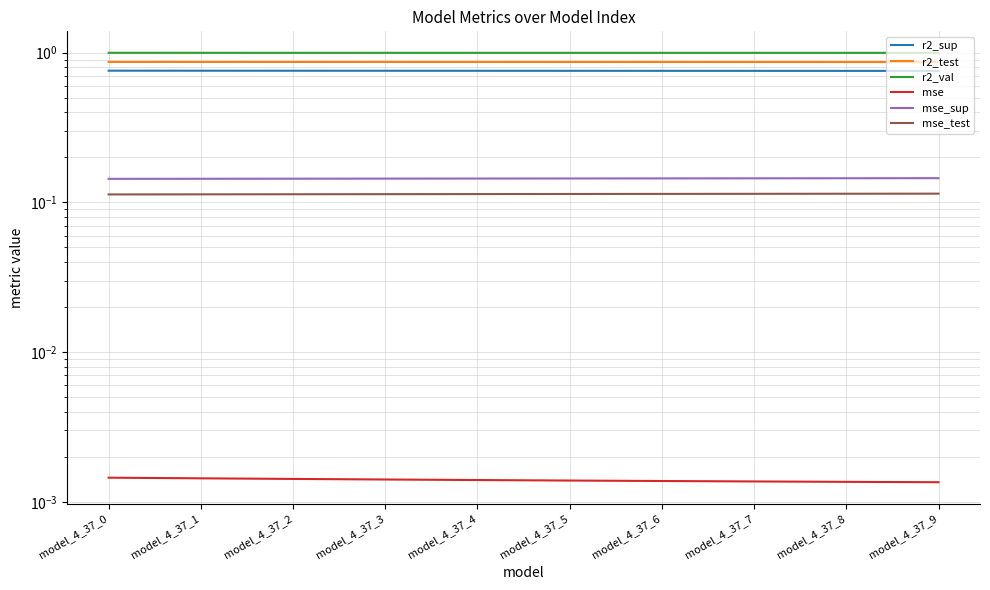

Reading left to right, extract all data points from this chart.

r2_sup: model_4_37_0=0.8	model_4_37_1=0.8	model_4_37_2=0.8	model_4_37_3=0.8	model_4_37_4=0.8	model_4_37_5=0.8	model_4_37_6=0.8	model_4_37_7=0.8	model_4_37_8=0.8	model_4_37_9=0.8
r2_test: model_4_37_0=0.9	model_4_37_1=0.9	model_4_37_2=0.9	model_4_37_3=0.9	model_4_37_4=0.9	model_4_37_5=0.9	model_4_37_6=0.9	model_4_37_7=0.9	model_4_37_8=0.9	model_4_37_9=0.9
r2_val: model_4_37_0=1.0	model_4_37_1=1.0	model_4_37_2=1.0	model_4_37_3=1.0	model_4_37_4=1.0	model_4_37_5=1.0	model_4_37_6=1.0	model_4_37_7=1.0	model_4_37_8=1.0	model_4_37_9=1.0
mse: model_4_37_0=0.0	model_4_37_1=0.0	model_4_37_2=0.0	model_4_37_3=0.0	model_4_37_4=0.0	model_4_37_5=0.0	model_4_37_6=0.0	model_4_37_7=0.0	model_4_37_8=0.0	model_4_37_9=0.0
mse_sup: model_4_37_0=0.1	model_4_37_1=0.1	model_4_37_2=0.1	model_4_37_3=0.1	model_4_37_4=0.1	model_4_37_5=0.1	model_4_37_6=0.1	model_4_37_7=0.1	model_4_37_8=0.1	model_4_37_9=0.1
mse_test: model_4_37_0=0.1	model_4_37_1=0.1	model_4_37_2=0.1	model_4_37_3=0.1	model_4_37_4=0.1	model_4_37_5=0.1	model_4_37_6=0.1	model_4_37_7=0.1	model_4_37_8=0.1	model_4_37_9=0.1